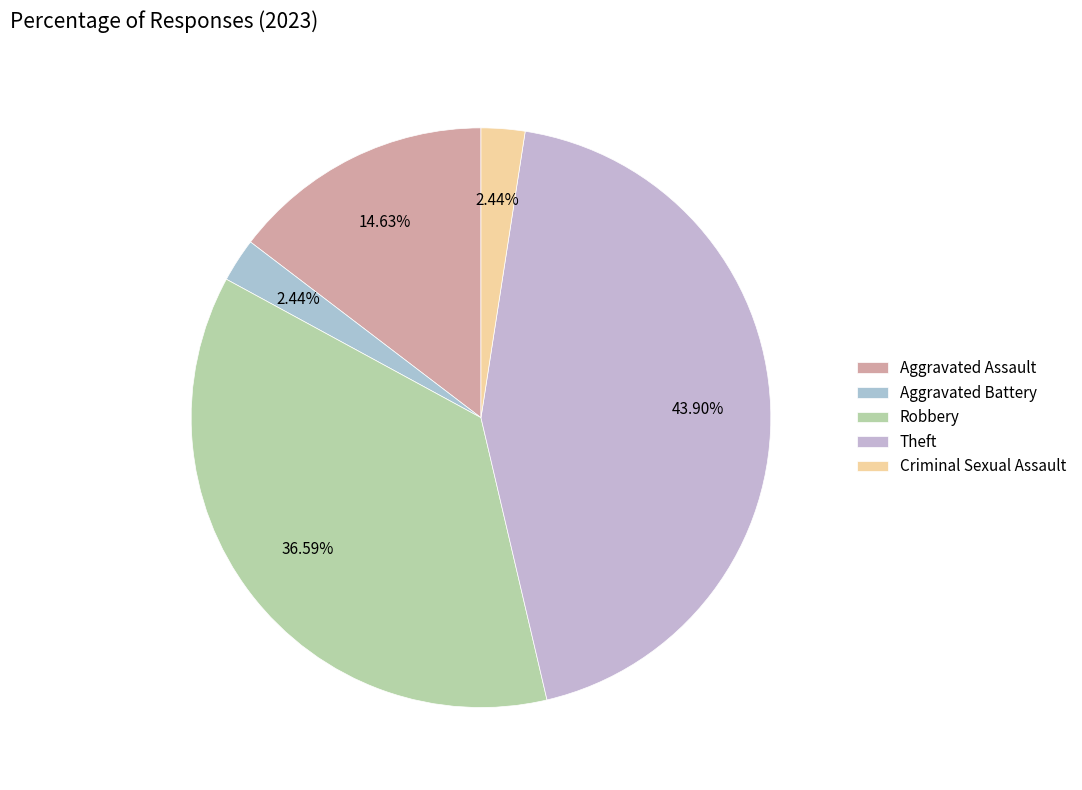

To the nearest percent, what is the difference between the Criminal Sexual Assault and Robbery slice percentages?

34%